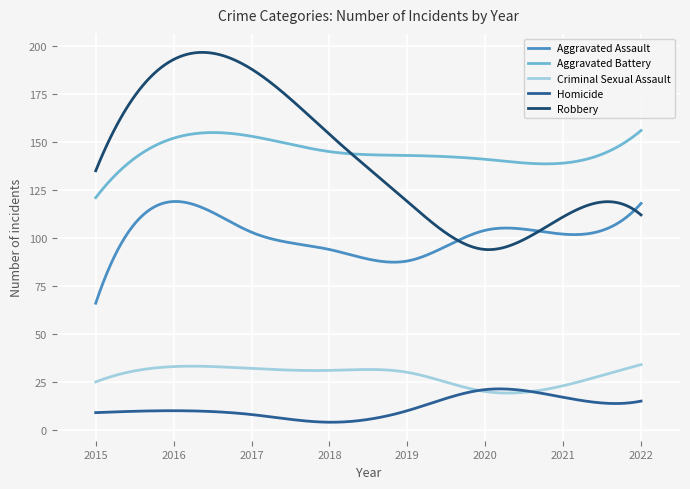

What is the difference between the second highest and minimum values in the Aggravated Assault series?

53.0